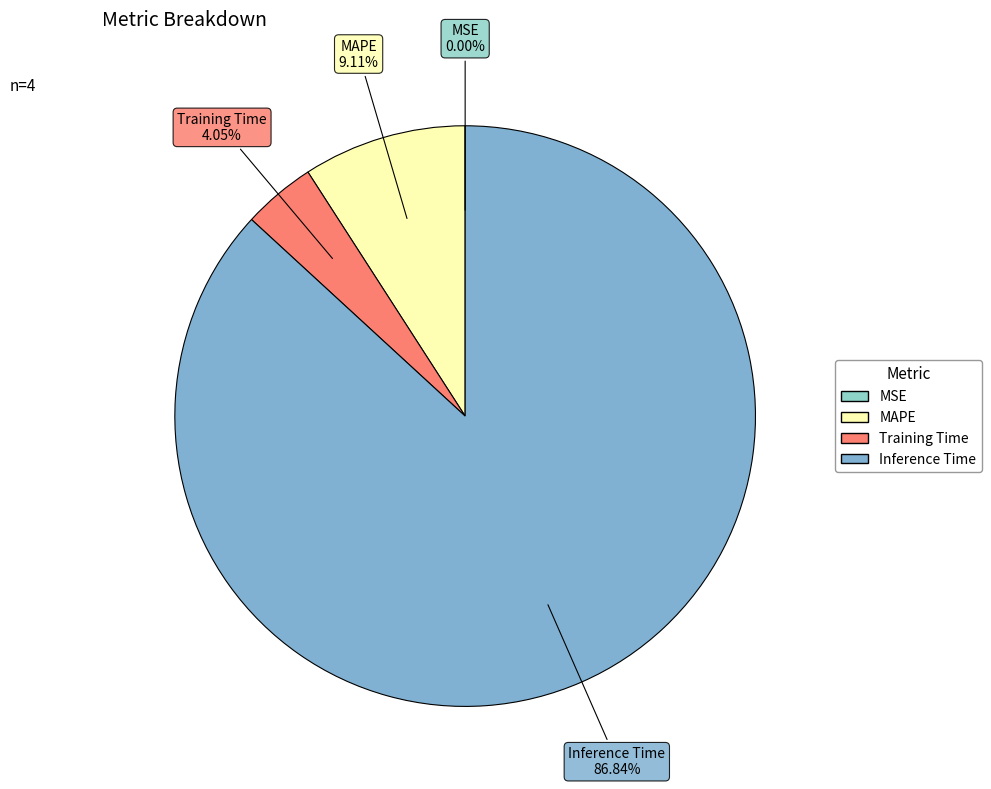

Do MAPE and Inference Time together represent more than half of the pie?

Yes